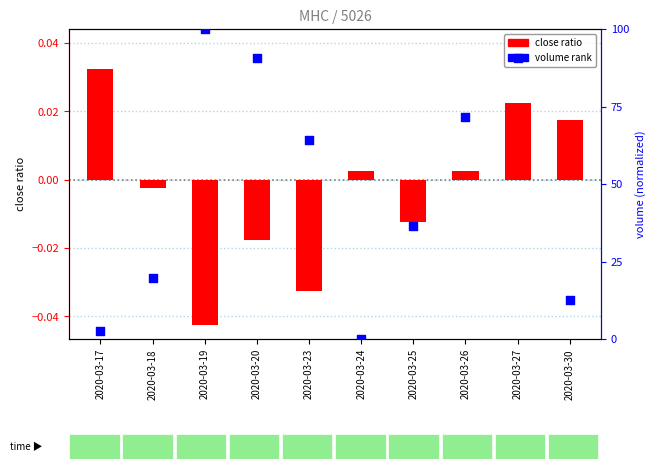

Which series has the largest Y range (max minus min)?

volume rank